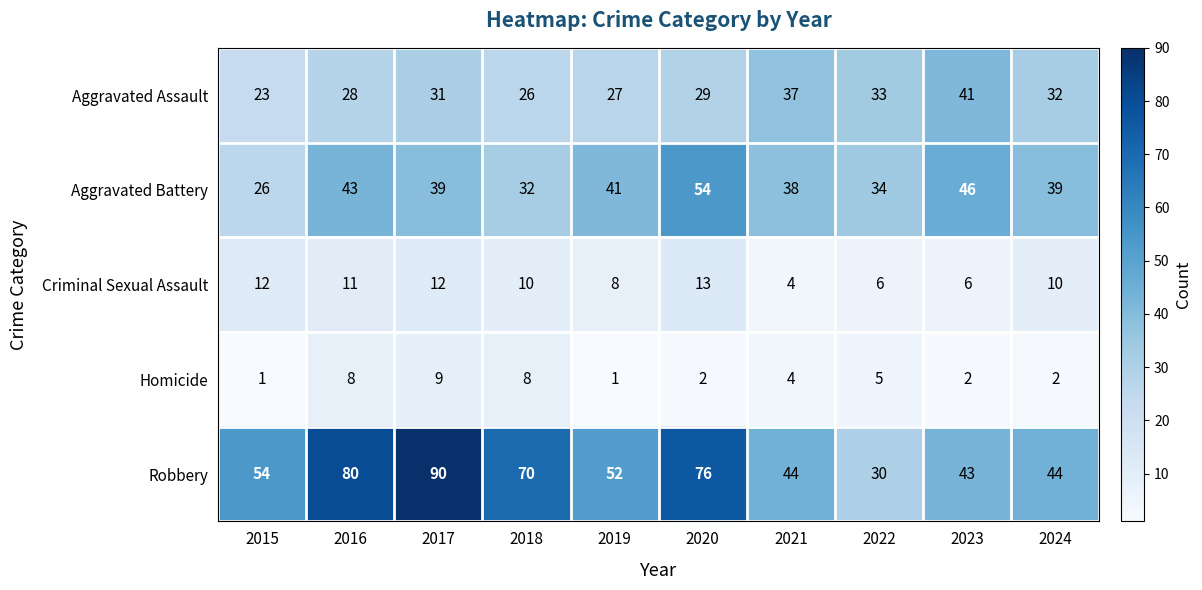

Is it true that Aggravated Battery equals 63 at 2023?

False